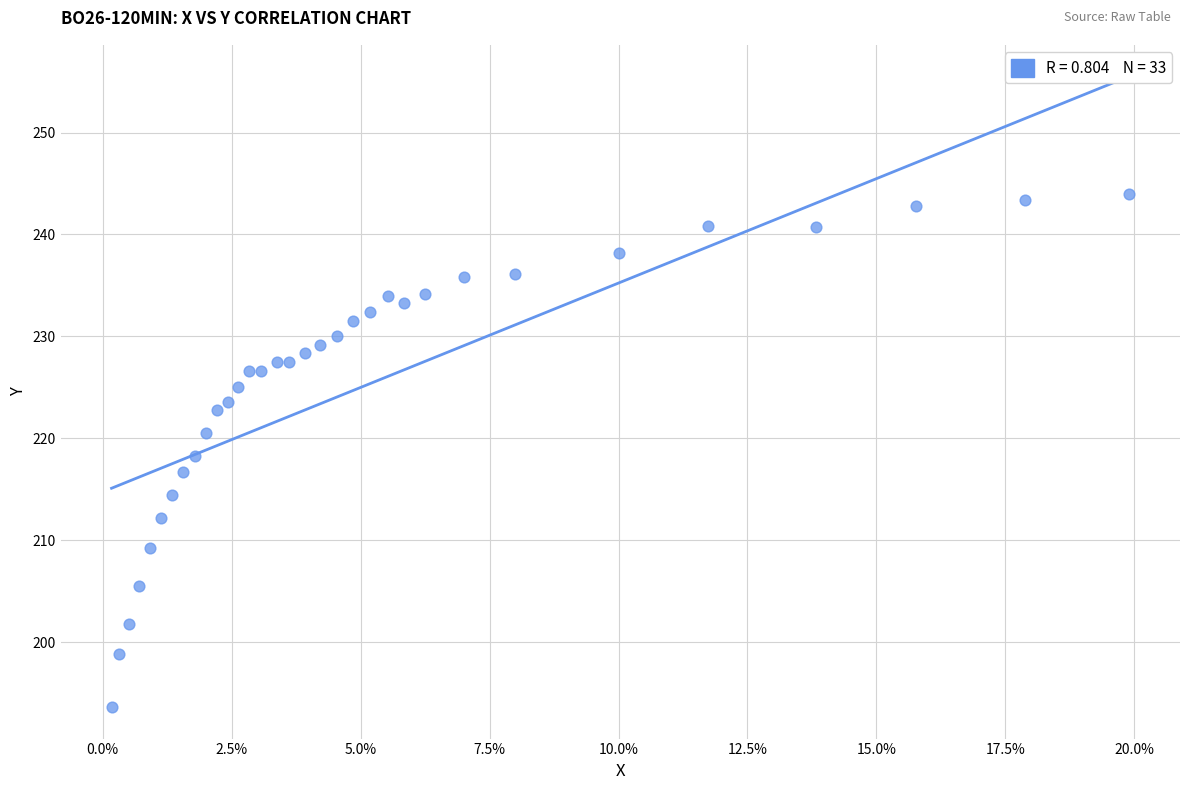

What is the range of Y values (max minus min)?

50.3